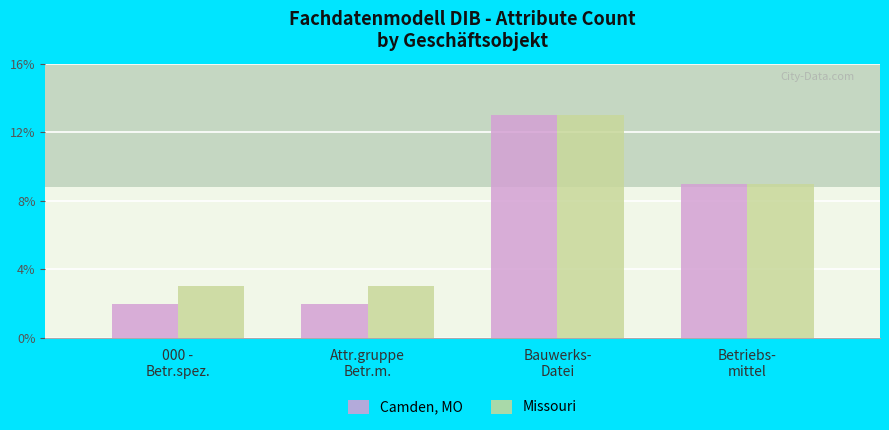

At which label is Missouri closest to 8?

Betriebs-
mittel